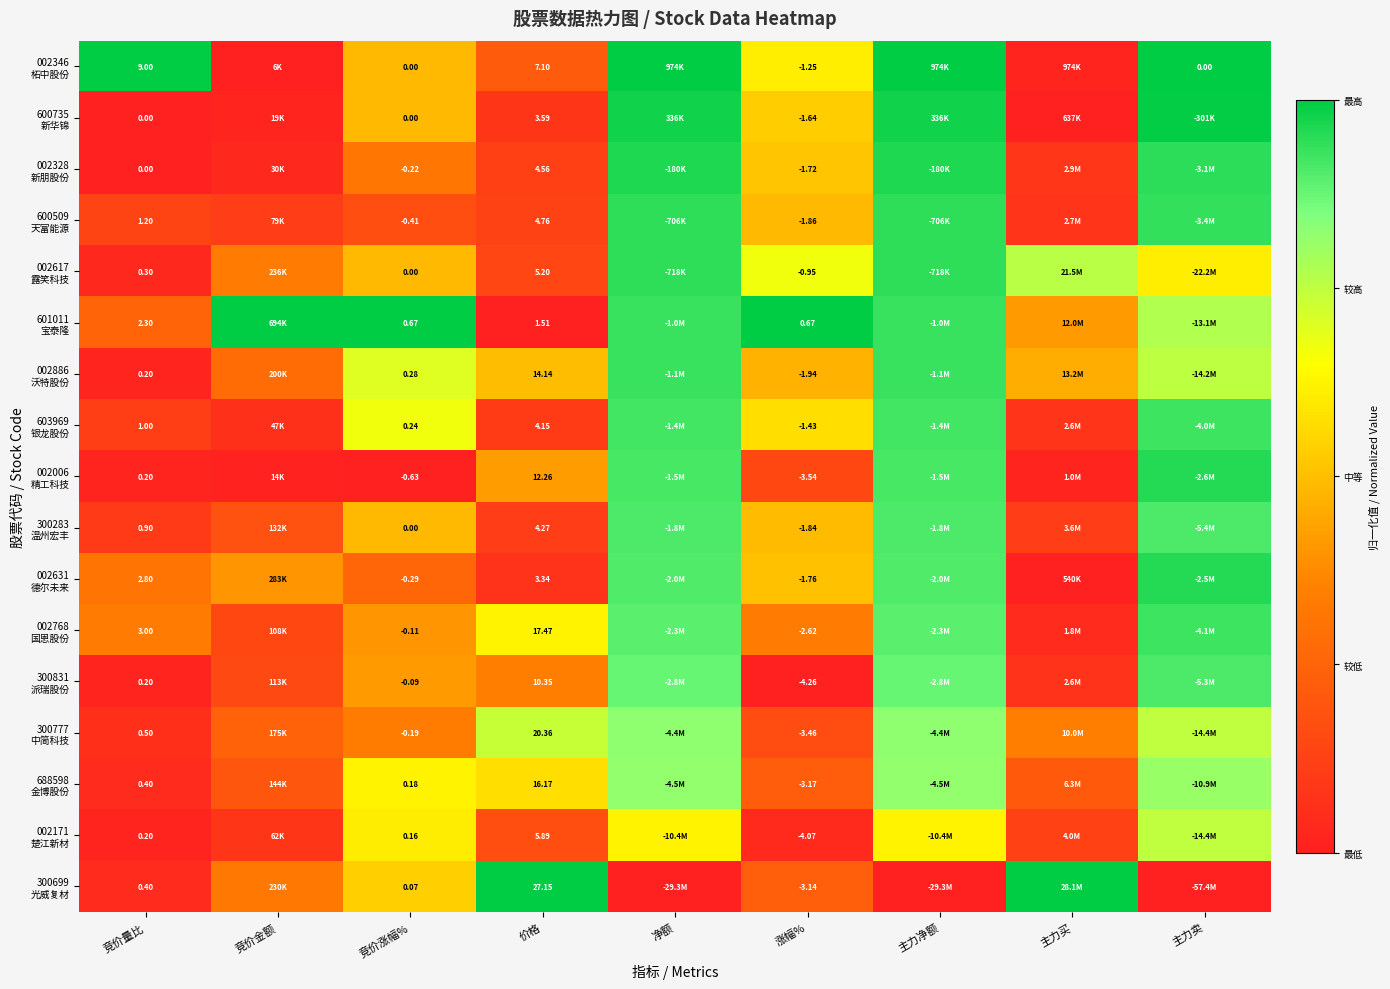

At how many categories does at least one series exceed 0?

9